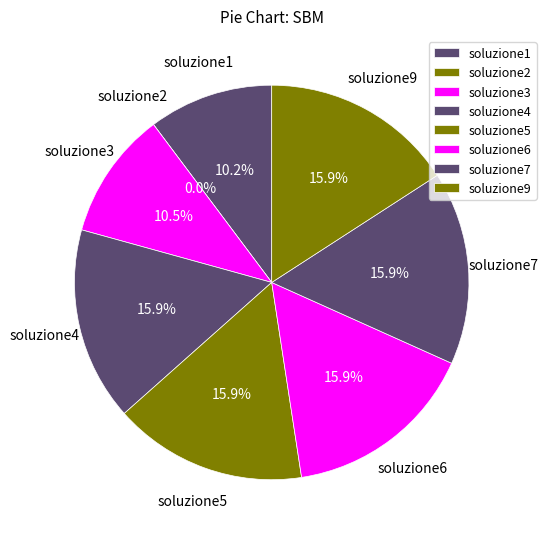

Rank the categories by value from lowest to highest.

soluzione2, soluzione1, soluzione3, soluzione5, soluzione4, soluzione6, soluzione7, soluzione9